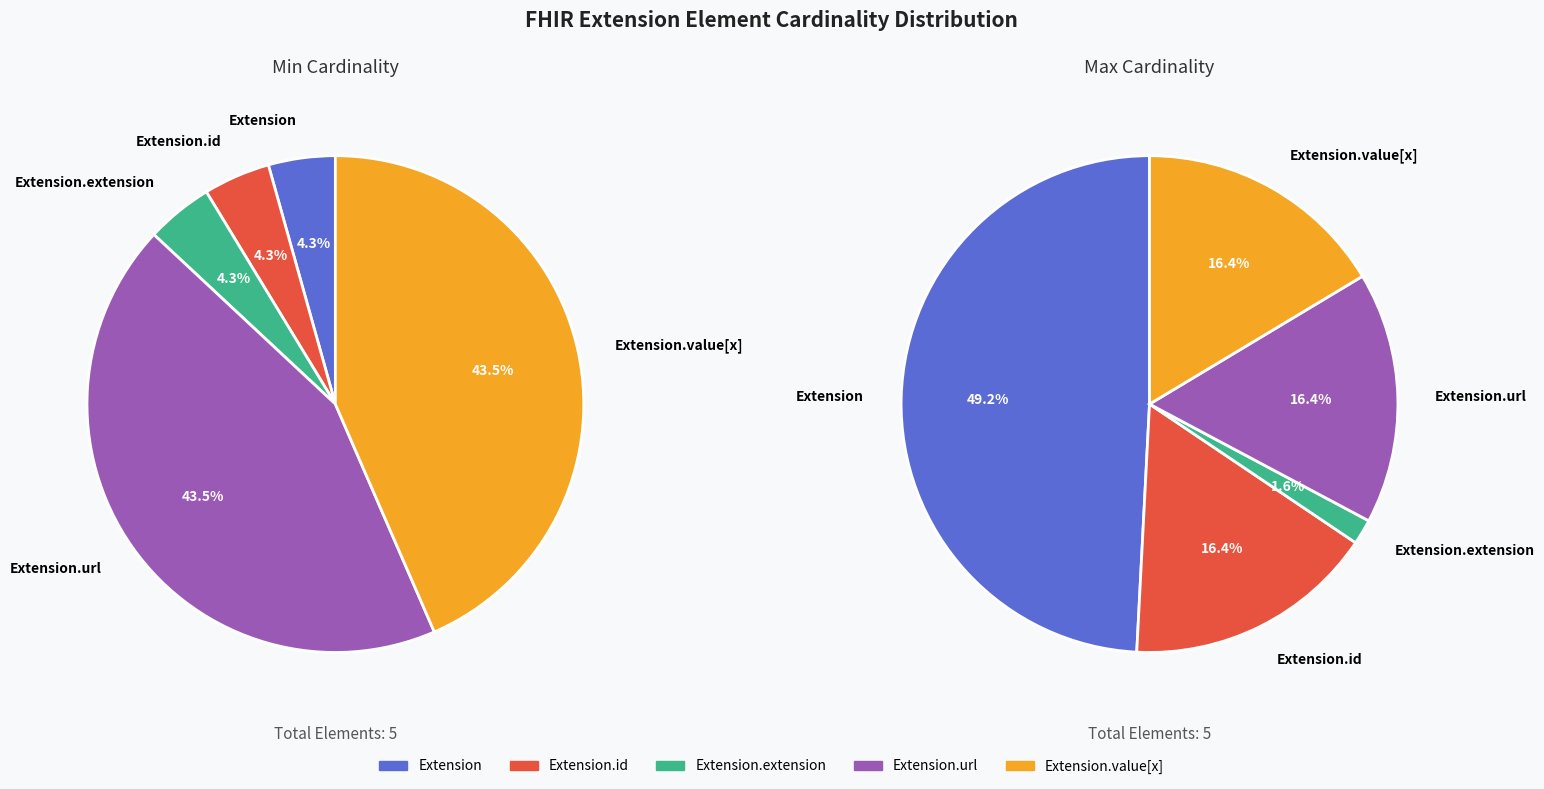

Does any single category account for the majority?

No